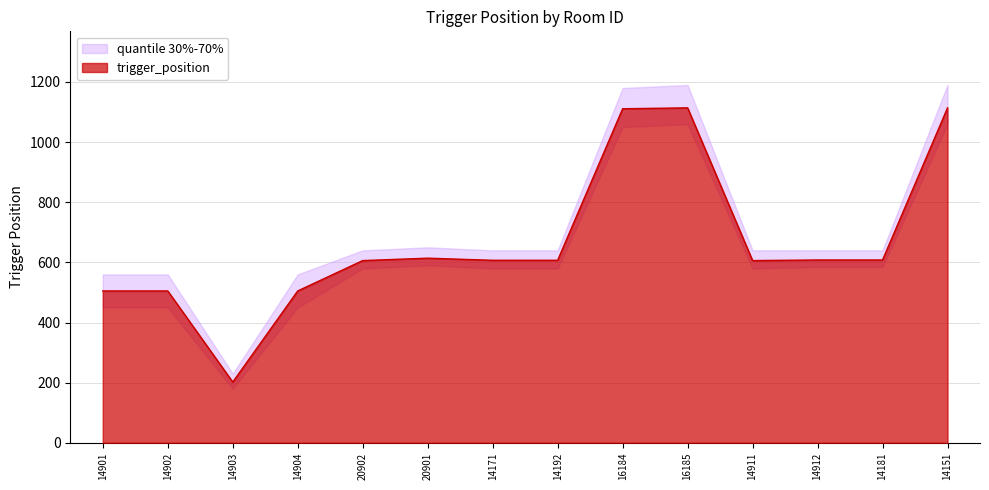

How many values are below 607?

6